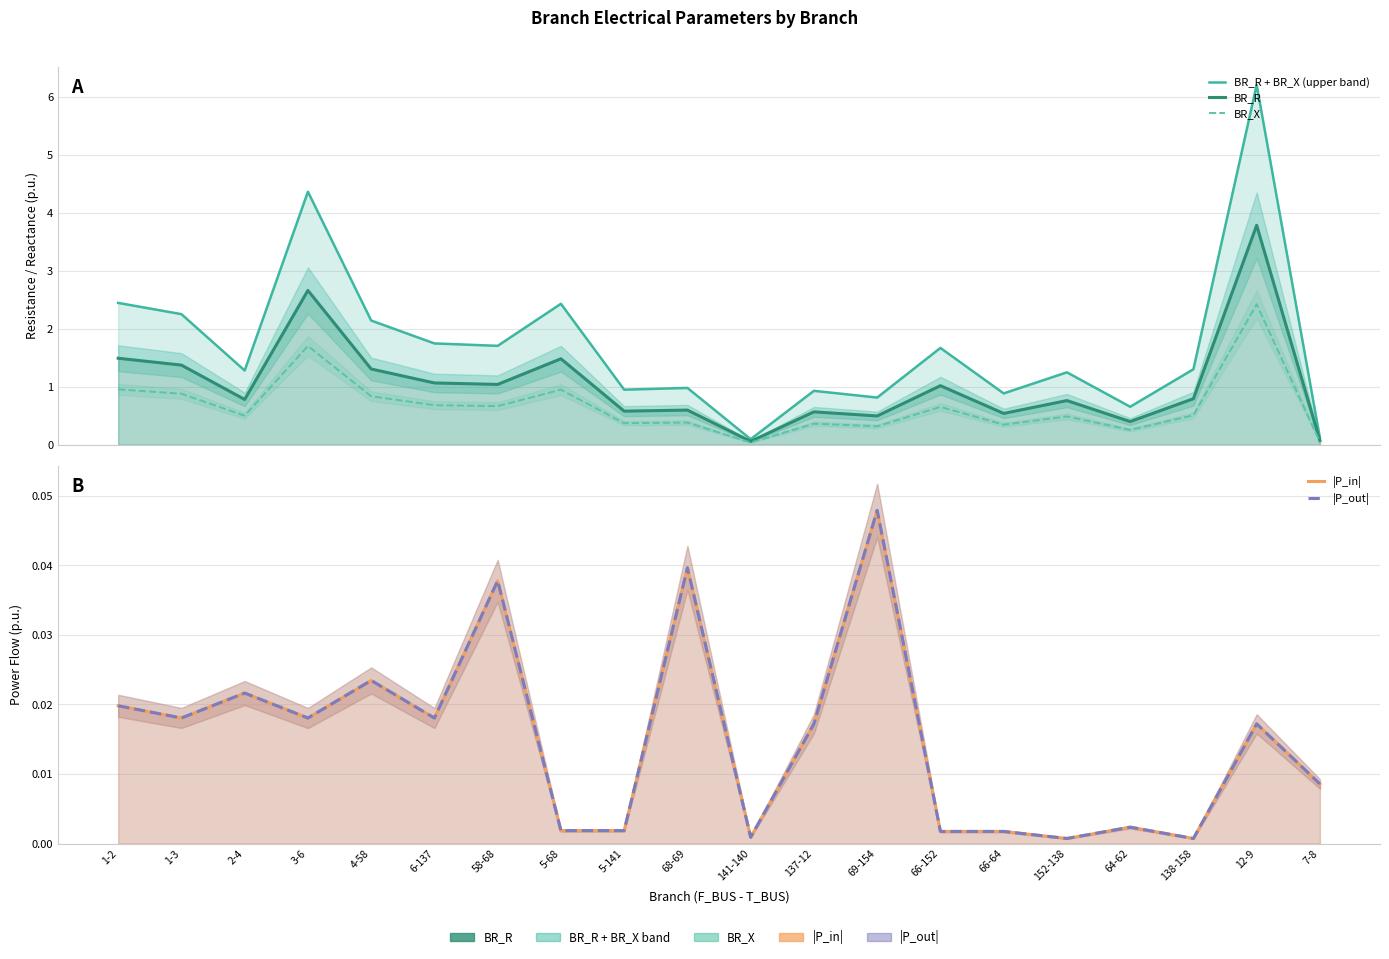

At which label is BR_R closest to 1?

66-152